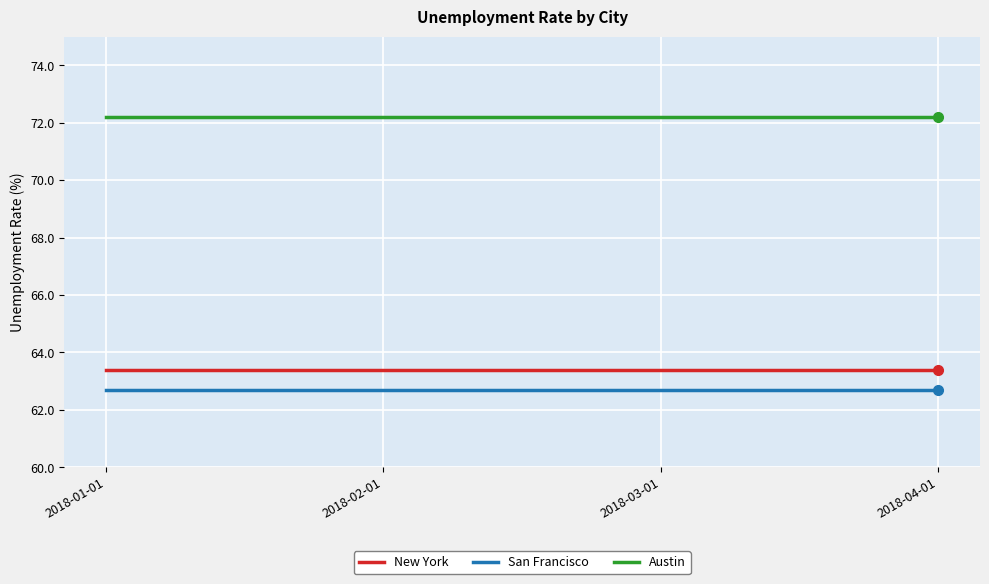

What is the difference between the highest and lowest values at 2018-03-01?

9.5